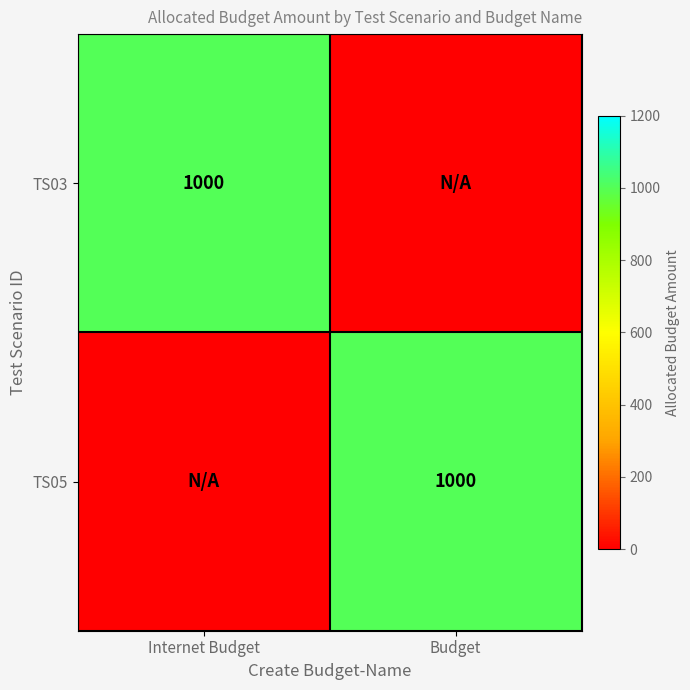

What is the average value of the TS05 series?

500